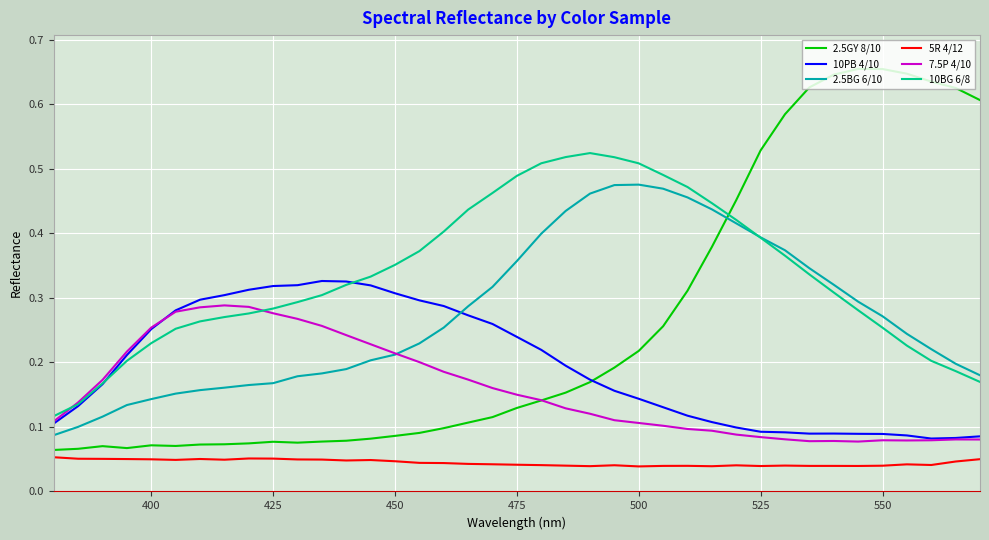

True or false: 10BG 6/8 and 5R 4/12 intersect in this chart.

False